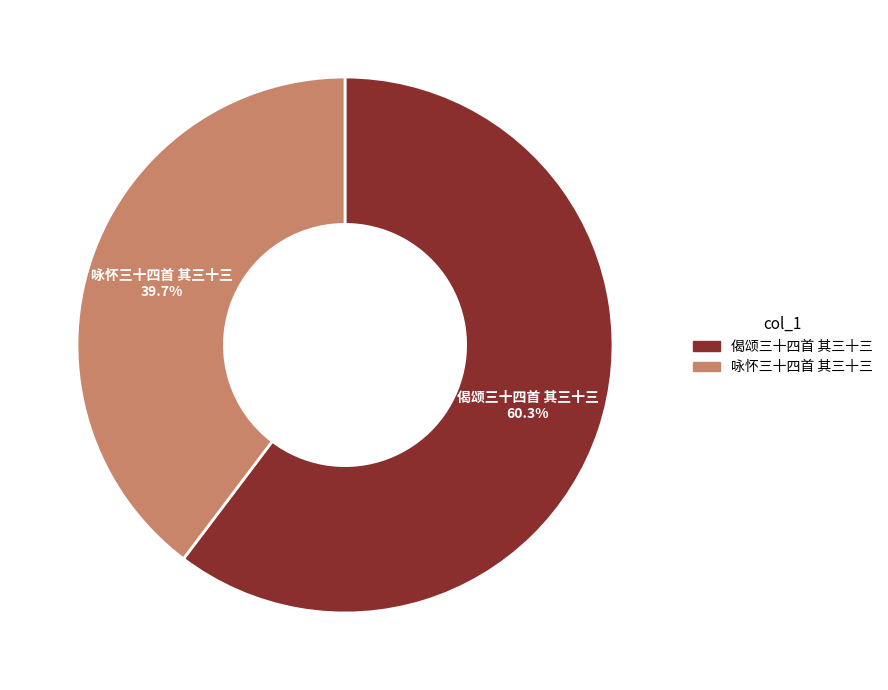

Rank the categories by value from lowest to highest.

咏怀三十四首 其三十三, 偈颂三十四首 其三十三